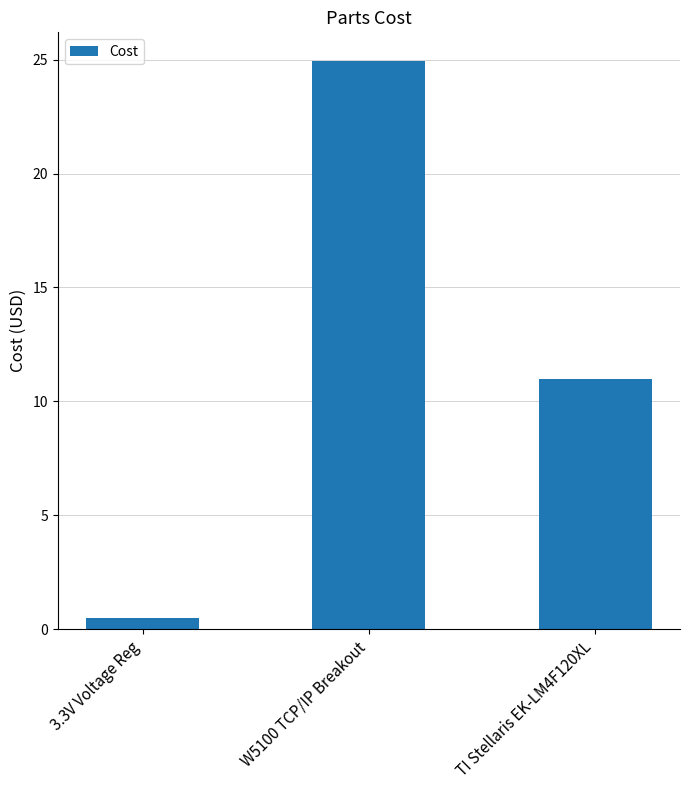

Where is the data nearest to the value 12?

TI Stellaris EK-LM4F120XL